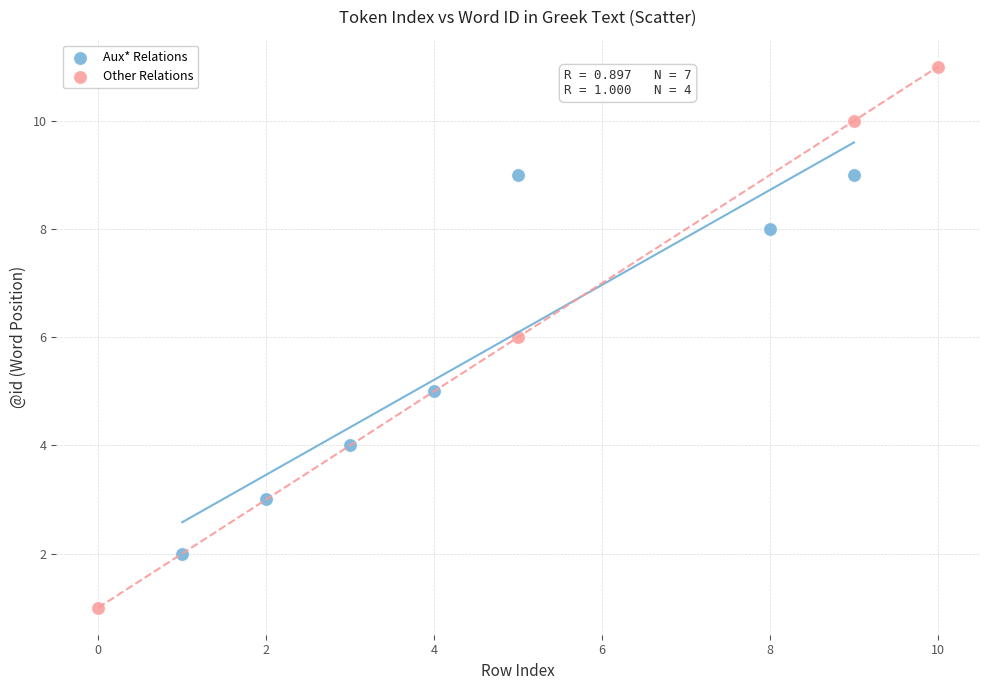

Which series reaches the minimum Y coordinate?

Other Relations